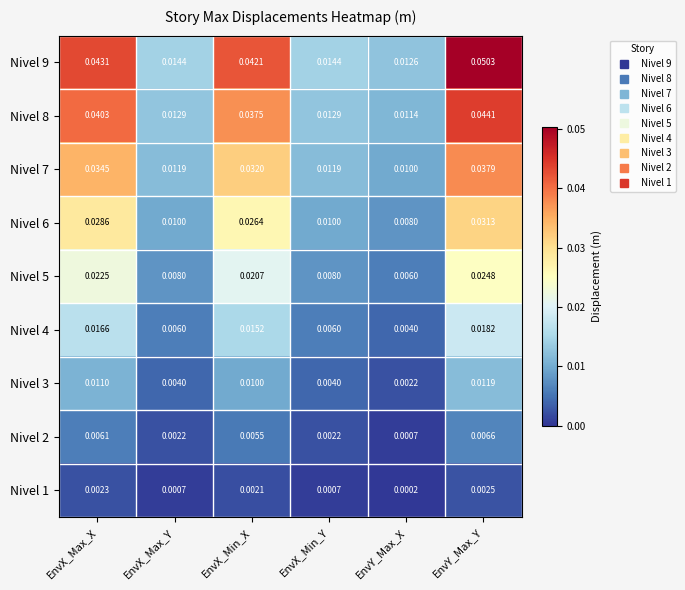

Which category has the lowest value across all series?

EnvY_Max_X